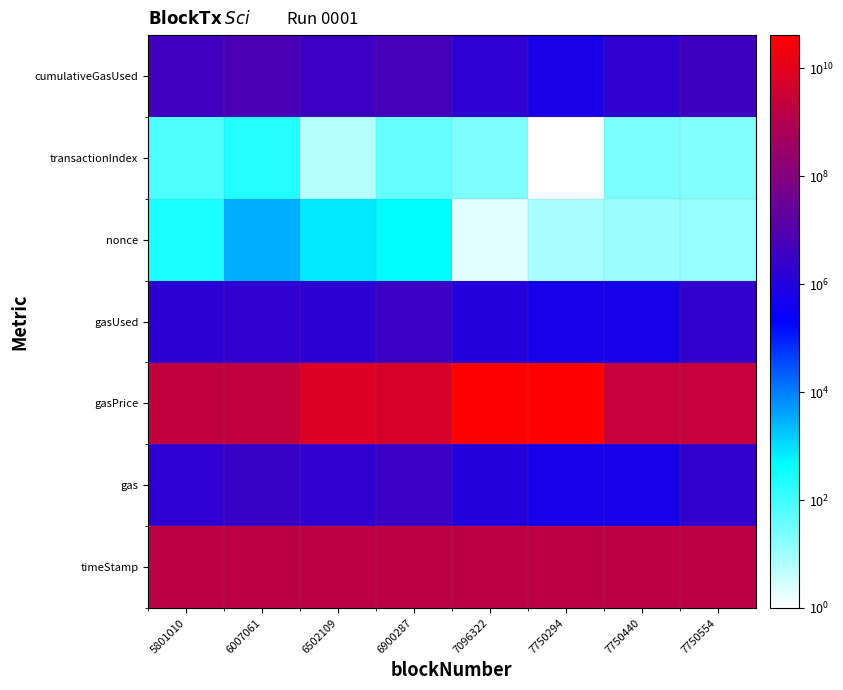

Reading left to right, list all the values displayed in this chart.

timeStamp: 5801010=1529181218	6007061=1532221592	6502109=1539360566	6900287=1545007097	7096322=1547955256	7750294=1557726736	7750440=1557728816	7750554=1557730233
gas: 5801010=1800000	6007061=3000000	6502109=2000000	6900287=3383181	7096322=1110889	7750294=604083	7750440=604259	7750554=2201070
gasPrice: 5801010=2000000000	6007061=2100000000	6502109=8000000000	6900287=6000000000	7096322=40000000000	7750294=41000000000	7750440=2500000000	7750554=2500000000
gasUsed: 5801010=1707909	6007061=1984344	6502109=1700538	6900287=3382859	7096322=1110889	7750294=604083	7750440=604259	7750554=2201070
nonce: 5801010=246	6007061=3176	6502109=745	6900287=491	7096322=2	7750294=8	7750440=11	7750554=12
transactionIndex: 5801010=71	6007061=204	6502109=6	6900287=40	7096322=23	7750294=1	7750440=24	7750554=21
cumulativeGasUsed: 5801010=4493799	6007061=6868691	6502109=3615357	6900287=5354986	7096322=1793871	7750294=667889	7750440=1875617	7750554=3793648